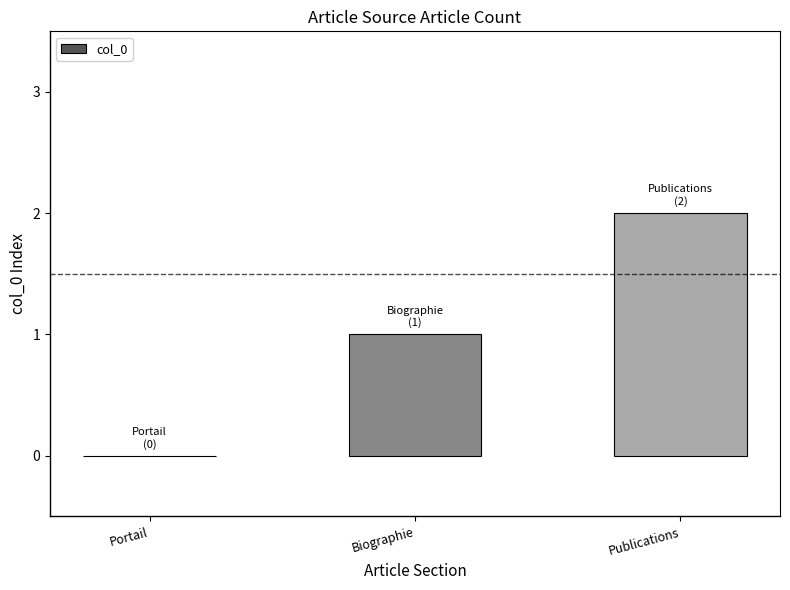

Which has a higher value, Publications or Portail?

Publications